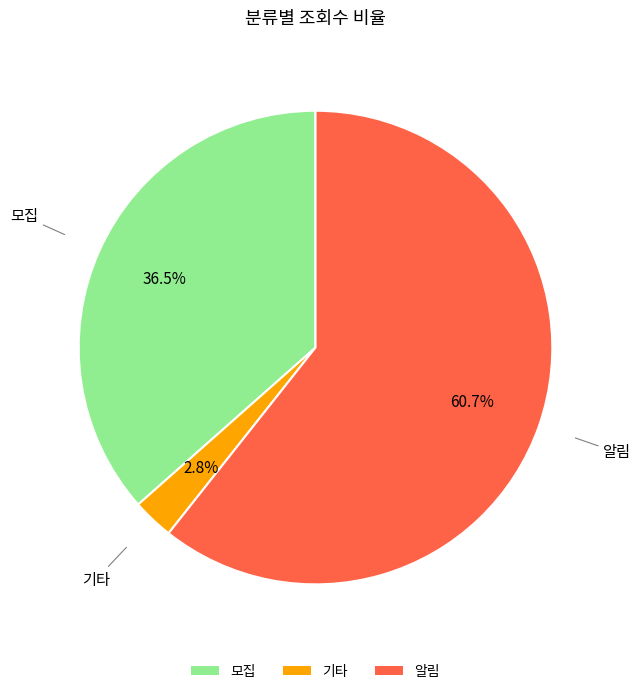

Which slice is the smallest?

기타